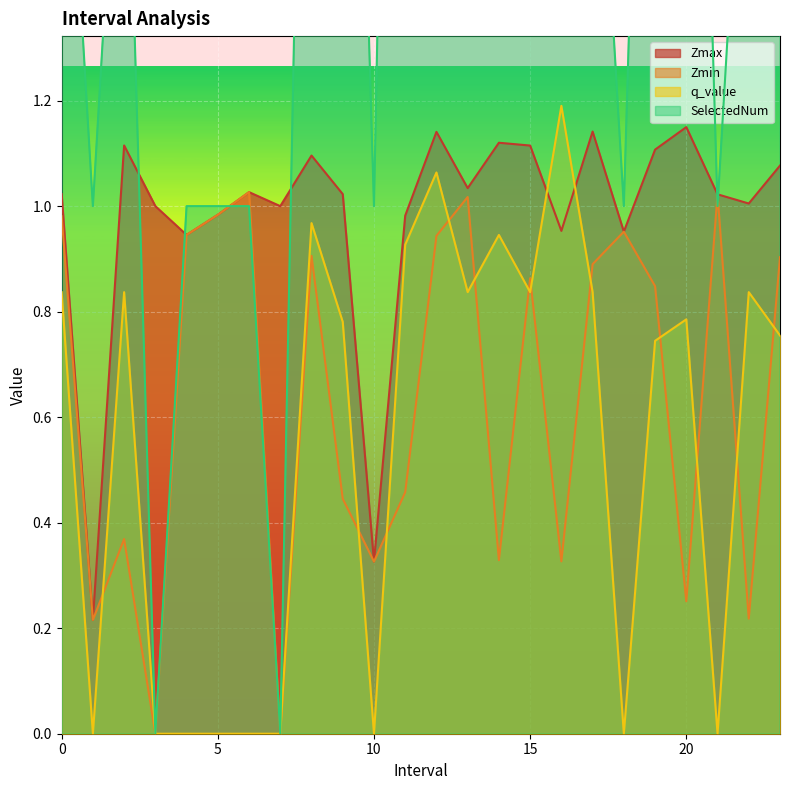

What is the value of the Zmax point at the 3rd from the left?

1.1